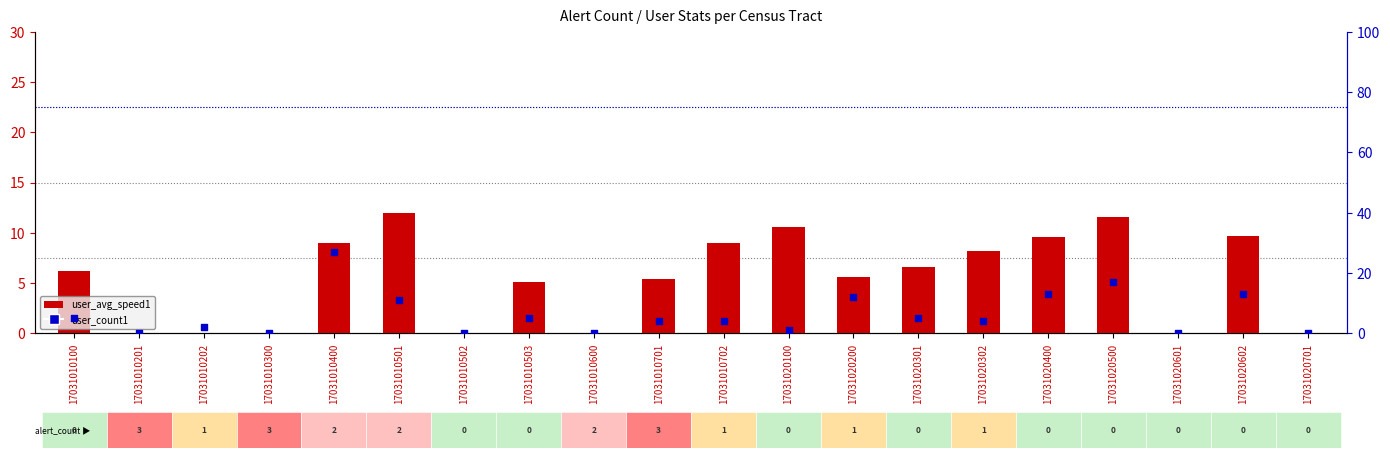

Which series contains the highest Y value?

user_count1